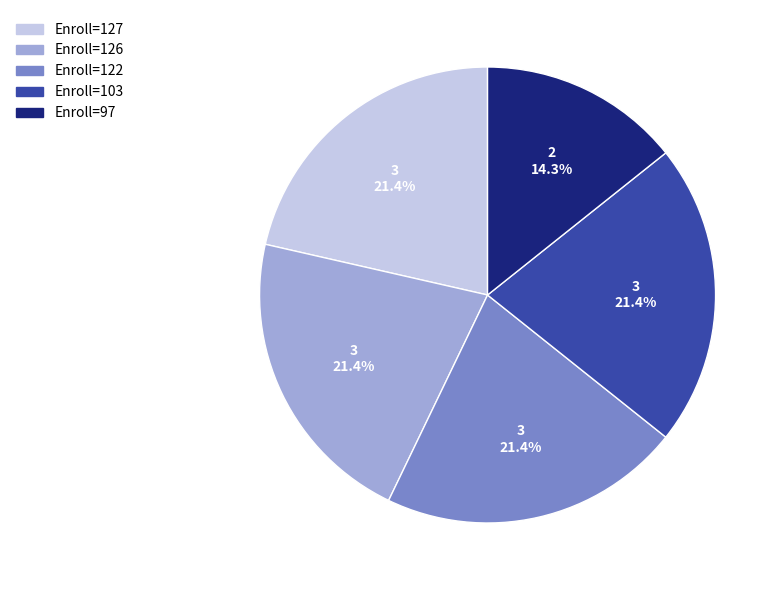

Is there any slice that represents more than half of the pie?

No